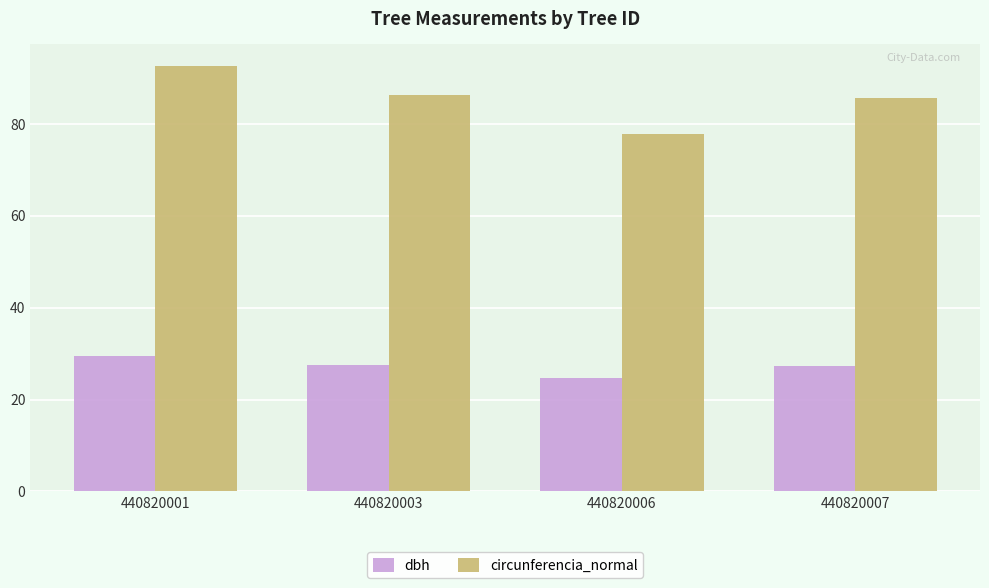

Which label corresponds to the largest value in the chart?

440820001